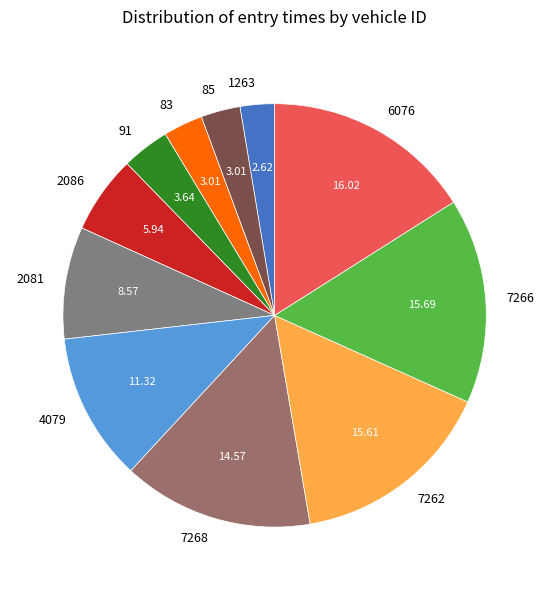

Between 2081 and 7262, which is larger?

7262